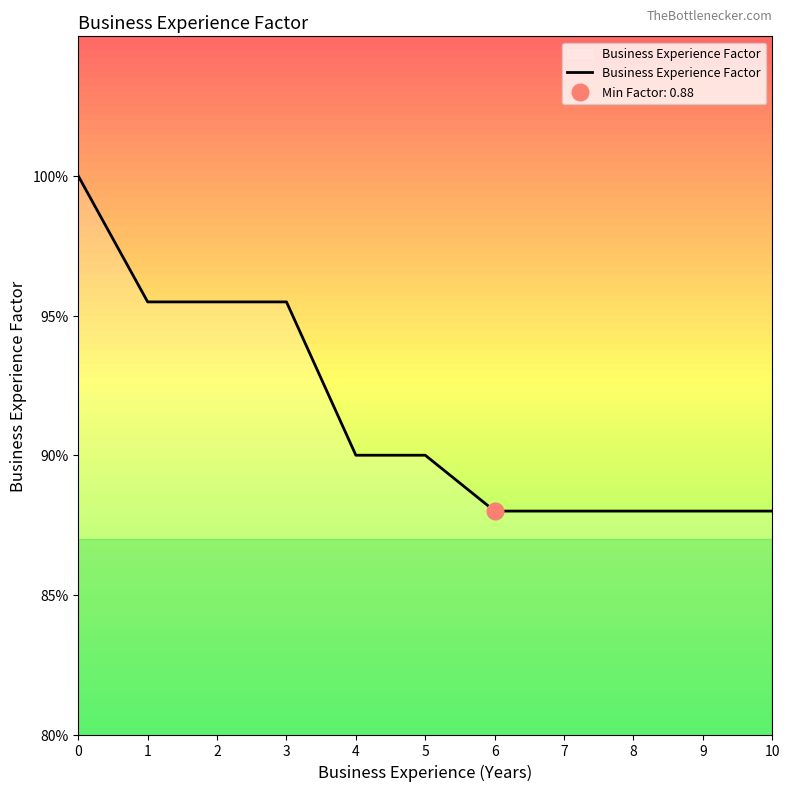

What is the value of the 6th point from the left?

0.9